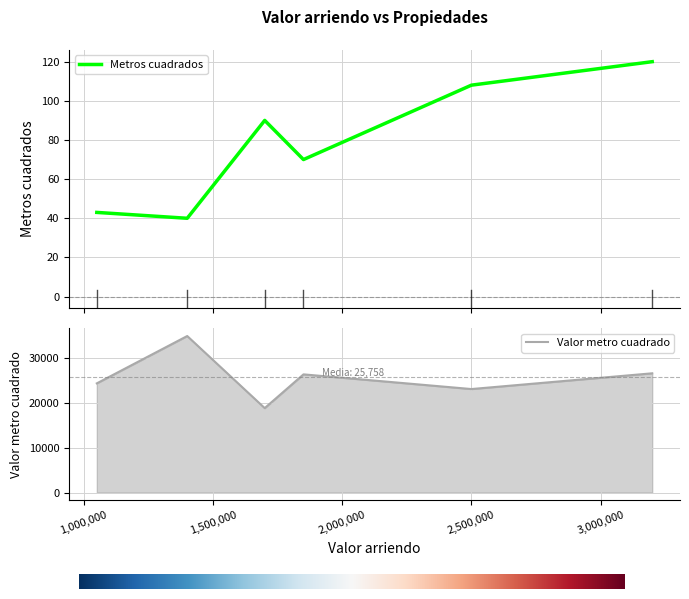

What is the spread (max minus min) of values at 1400000?

34960.0